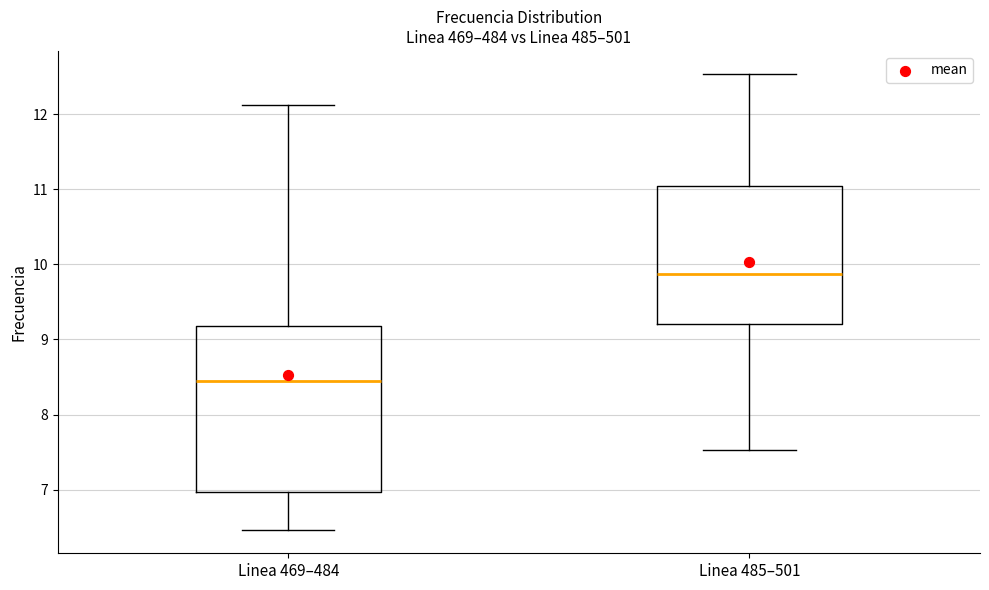

Comparing the boxes themselves (not the whiskers), which one is the tallest?

Linea 469–484